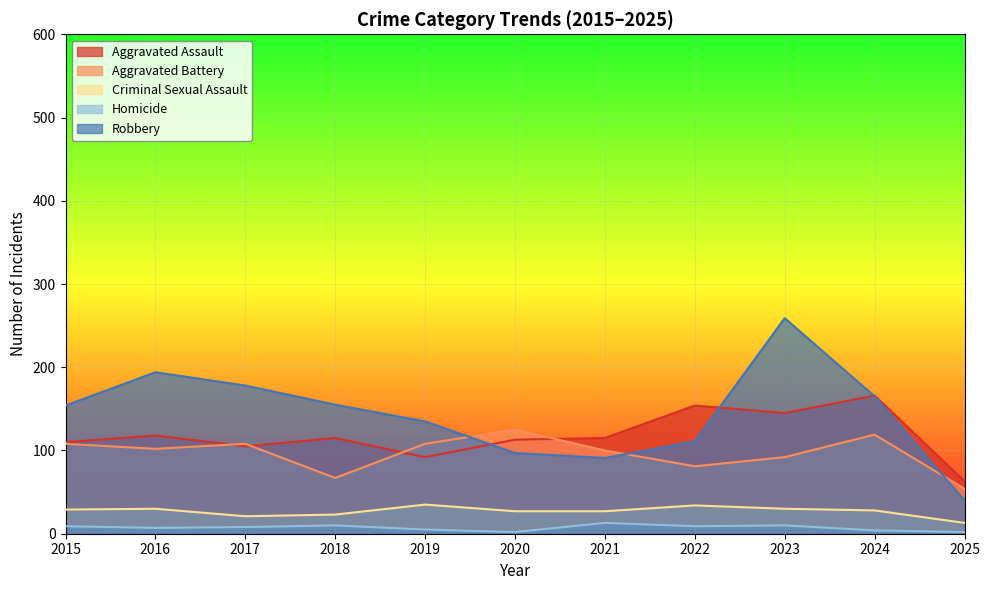

In Homicide, how many points are higher than both neighbors (excluding endpoints)?

3